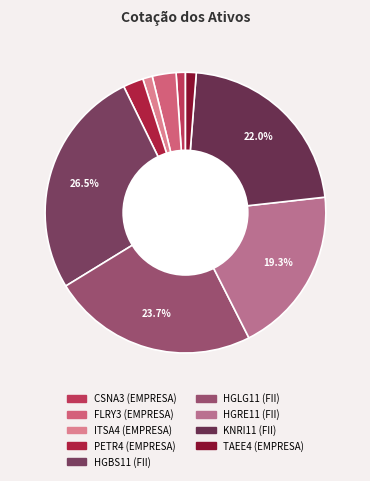

Count the number of slices in the pie.

9